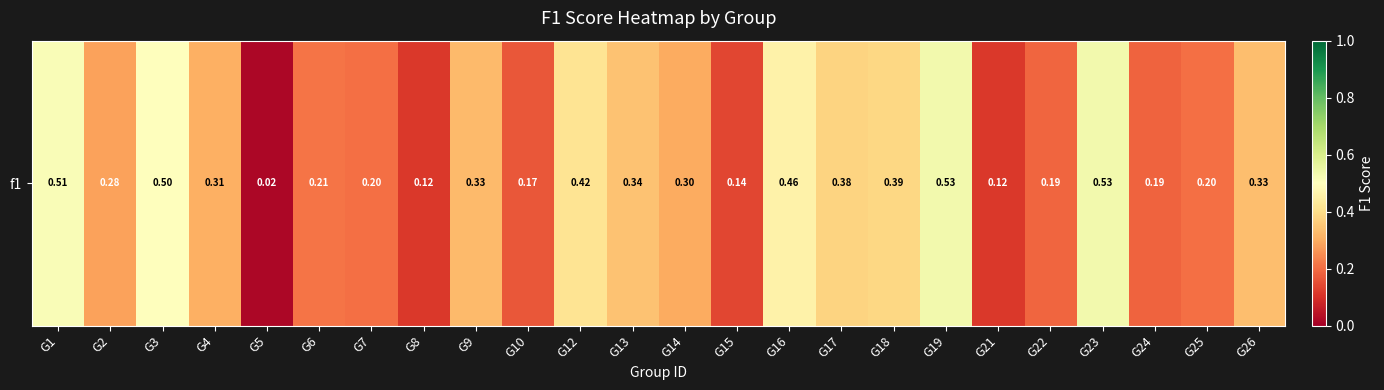

Where is the data nearest to the value 0?

G5